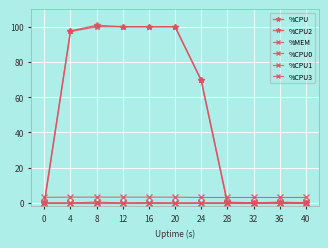

How many values in the %CPU series exceed 69?

6